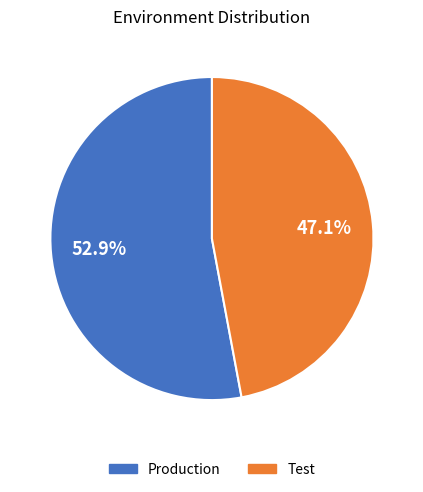

What percentage is the Test slice, to the nearest percent?

47%